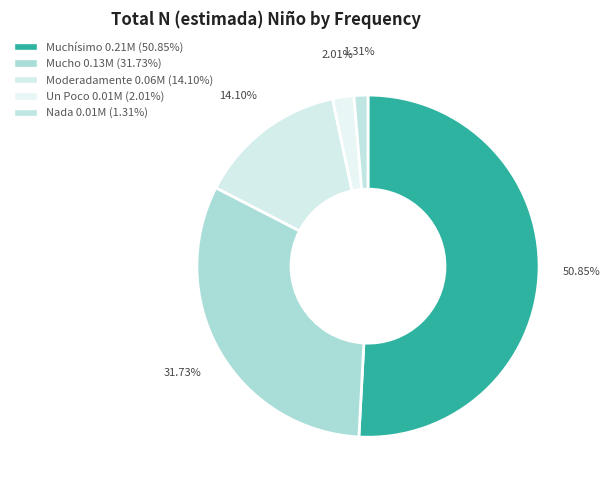

Rank the categories by value from highest to lowest.

Muchísimo, Mucho, Moderadamente, Un Poco, Nada